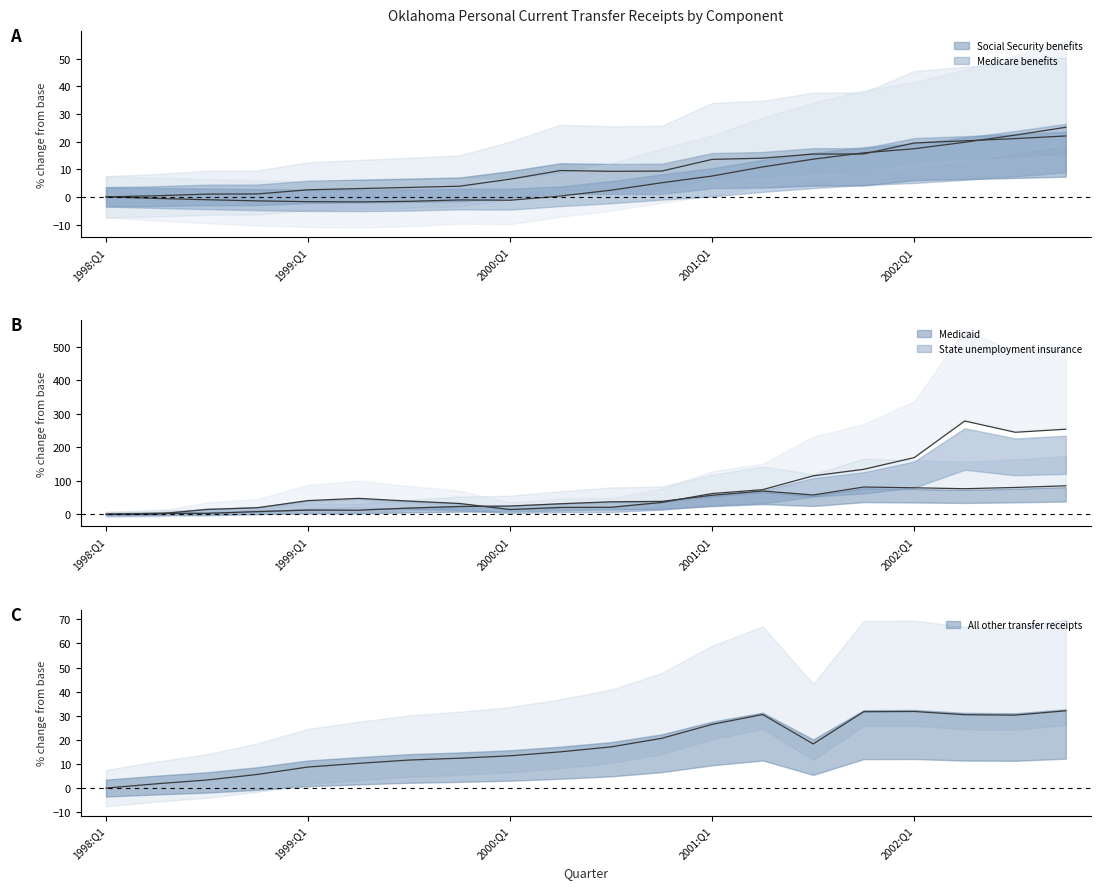

What is the total value across all series at 2000:Q4?

108.9